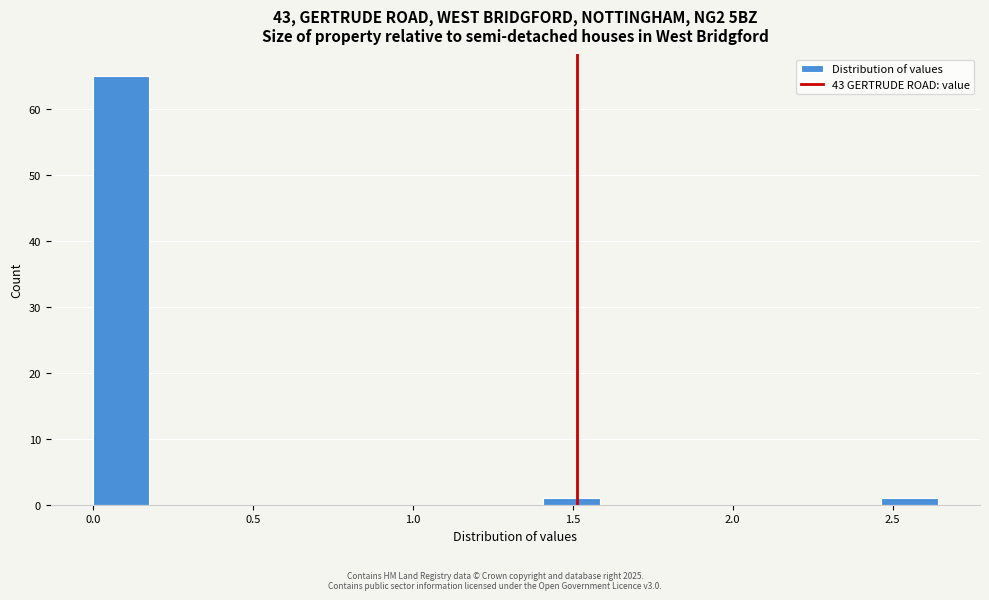

Around what value on the x-axis is the tallest bar? Give the approximate position of its centre, as read against the axis.

0.10